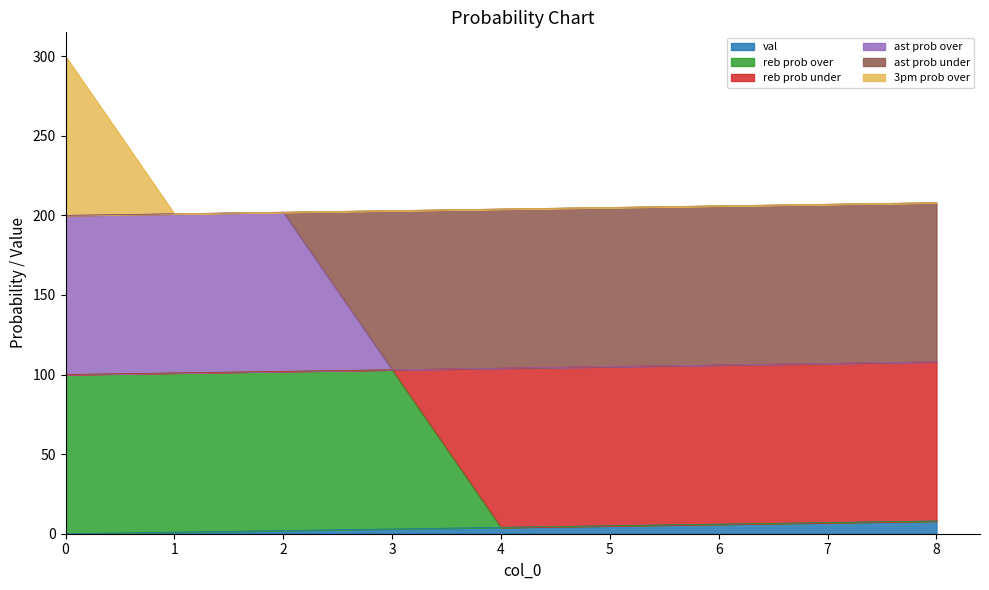

Which category has the highest value in the ast prob over series?

2